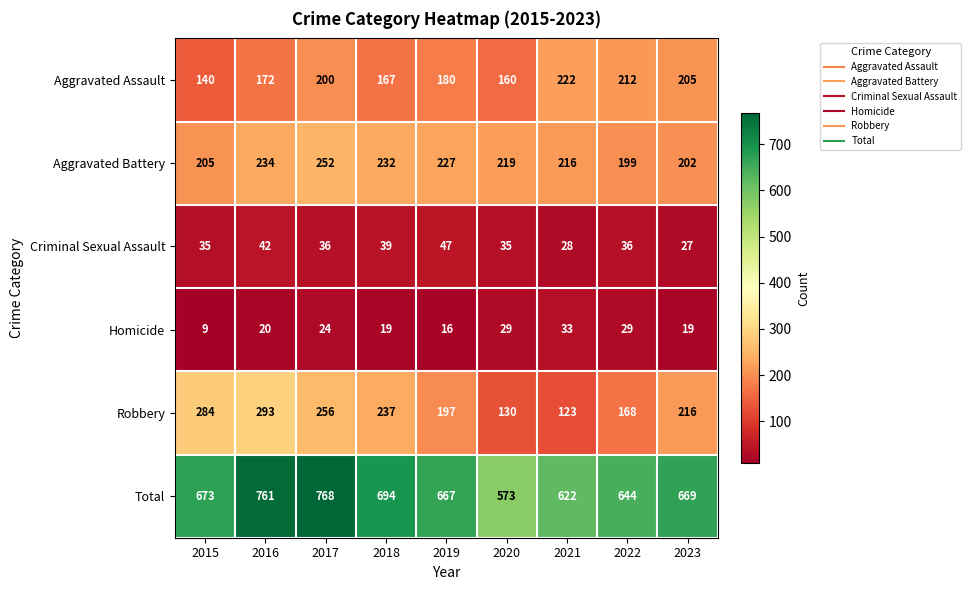

What is the average value of the Total series?

675